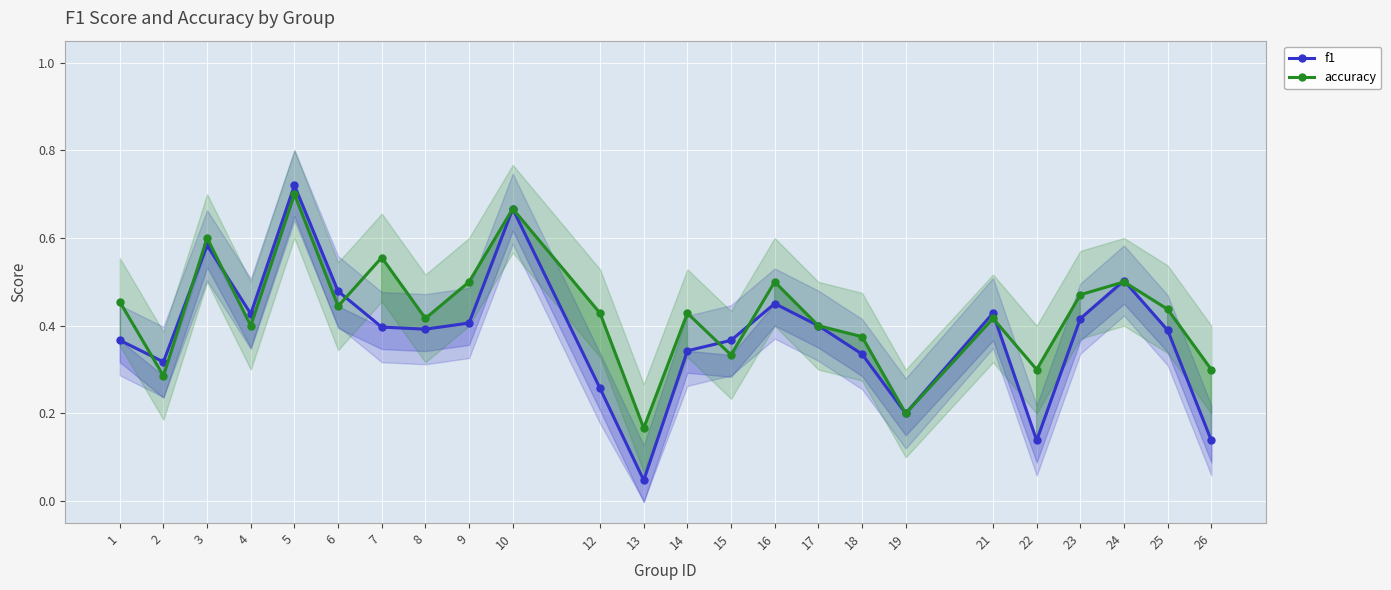

At how many categories does at least one series exceed 0?

24